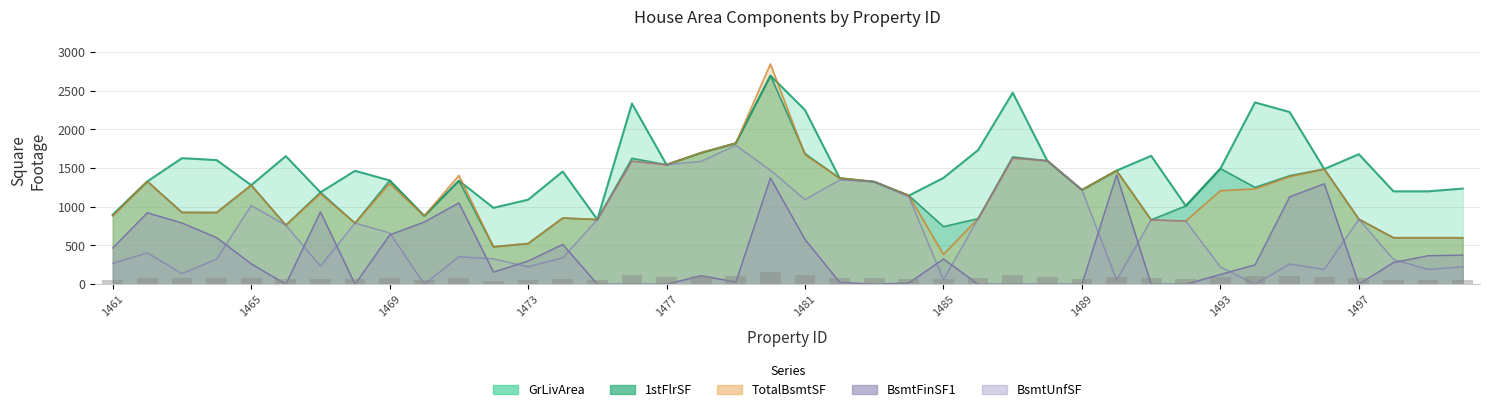

What is the total value across all series at 1475?

3344